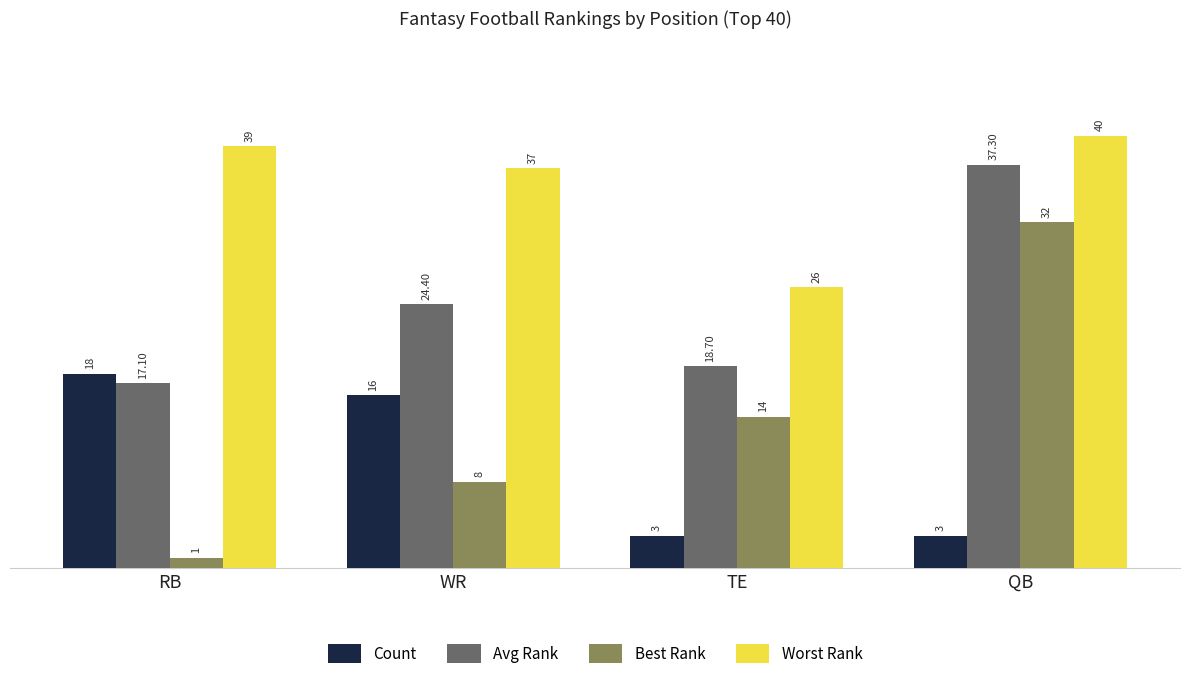

What is the greatest value displayed?

40.0